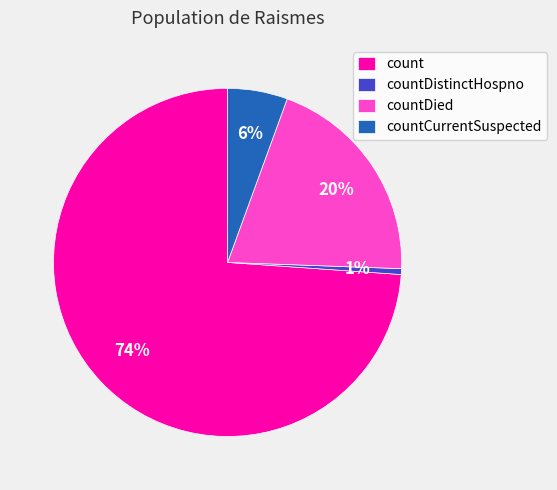

Approximately how many times larger is the value at count compared to countDied?

3.7